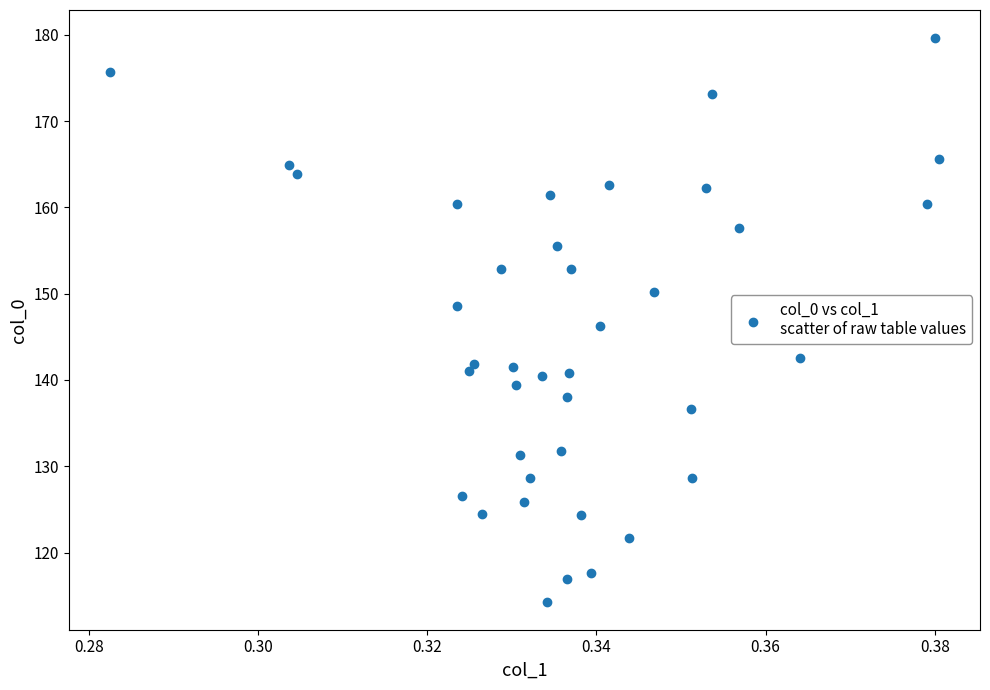

What is the range of Y values (max minus min)?

65.3